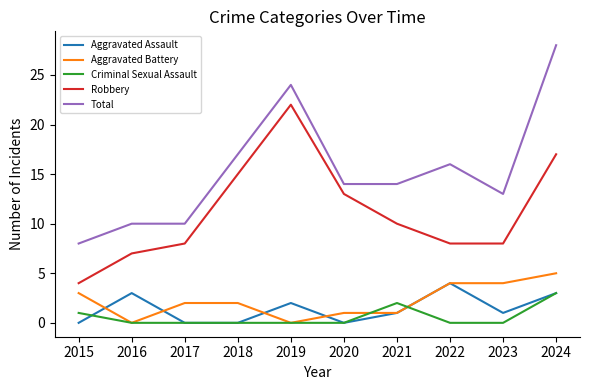

Is it true that Aggravated Assault equals 3 at 2016?

True